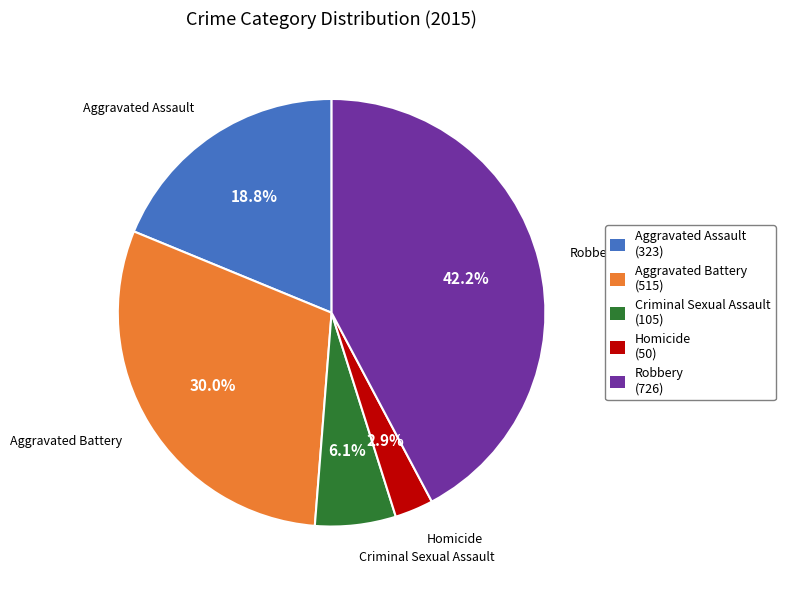

Between Aggravated Assault and Aggravated Battery, which is larger?

Aggravated Battery